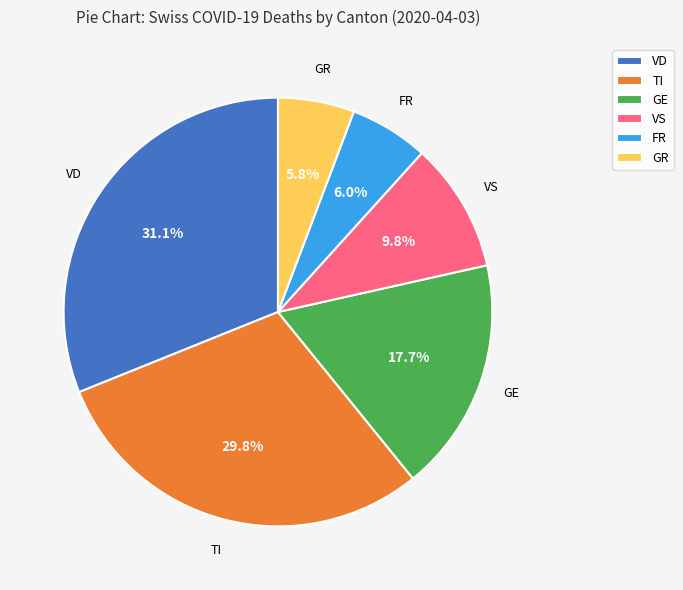

To the nearest percent, what is the average slice percentage?

17%